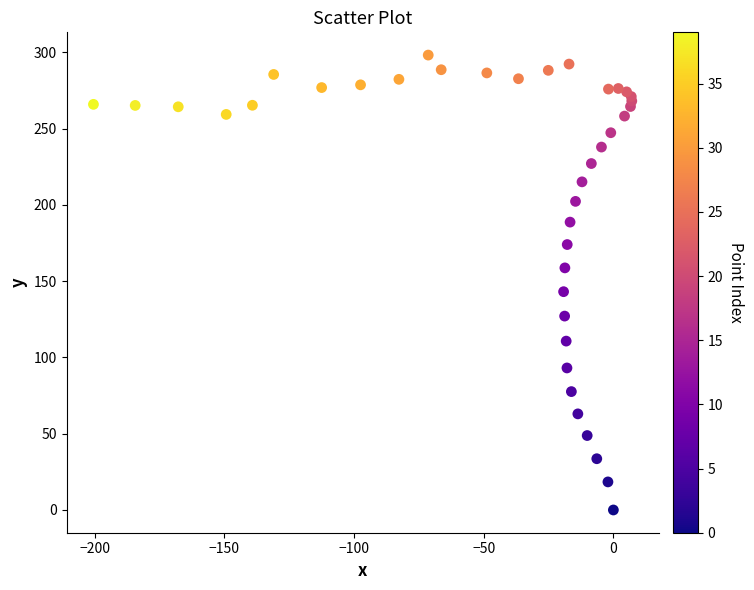

What Y value in the scatter plot is closest to 149?

143.1